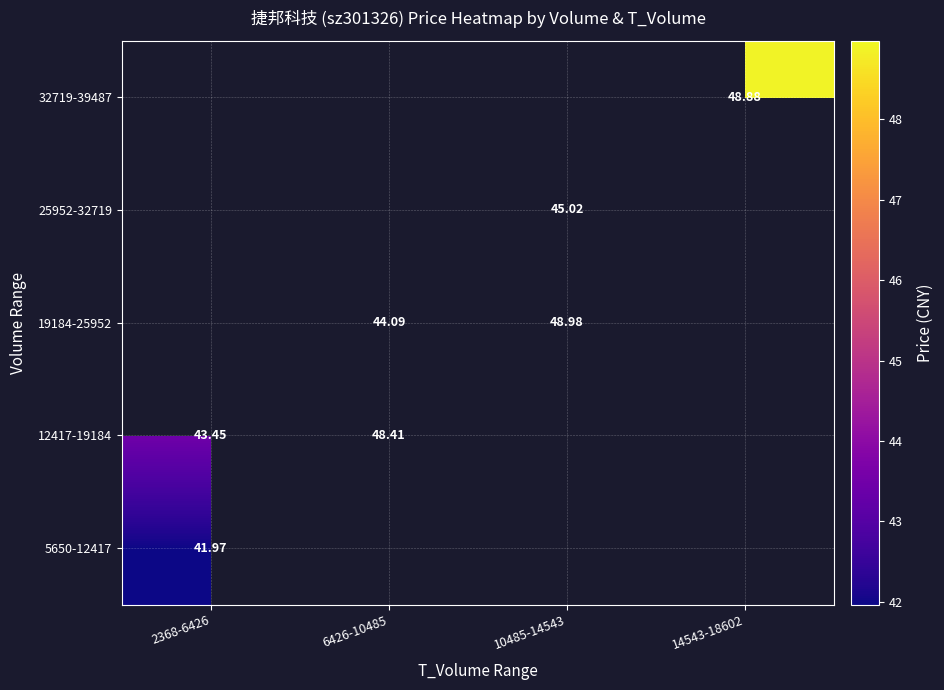

Where is 12417-19184 nearest to the value 45?

2368-6426